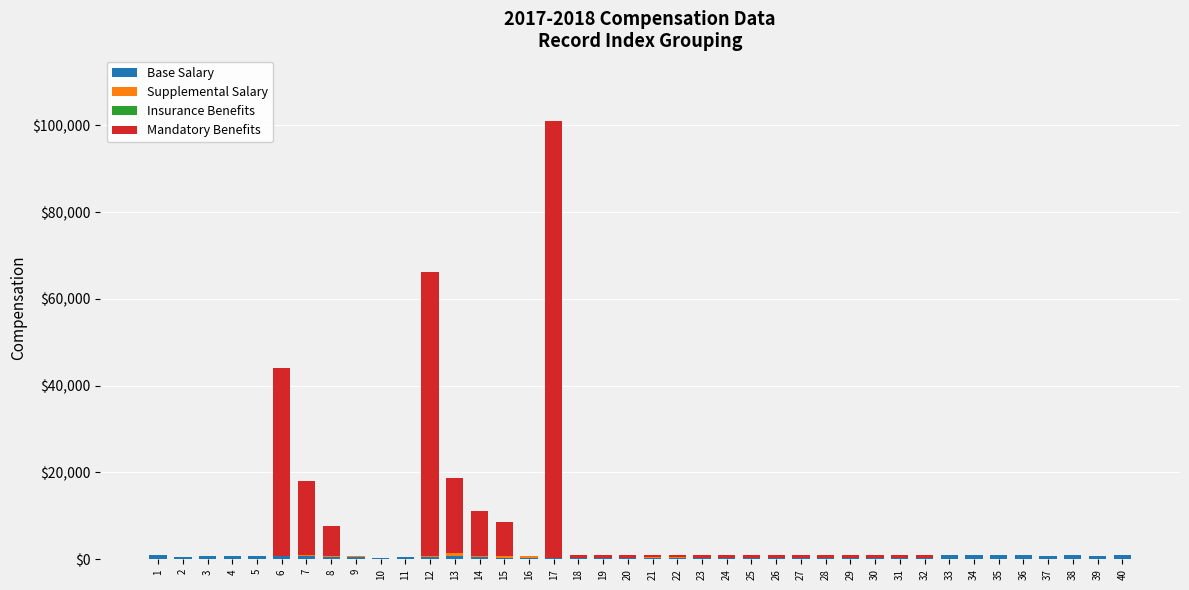

At which category is the sum across all series the highest?

17